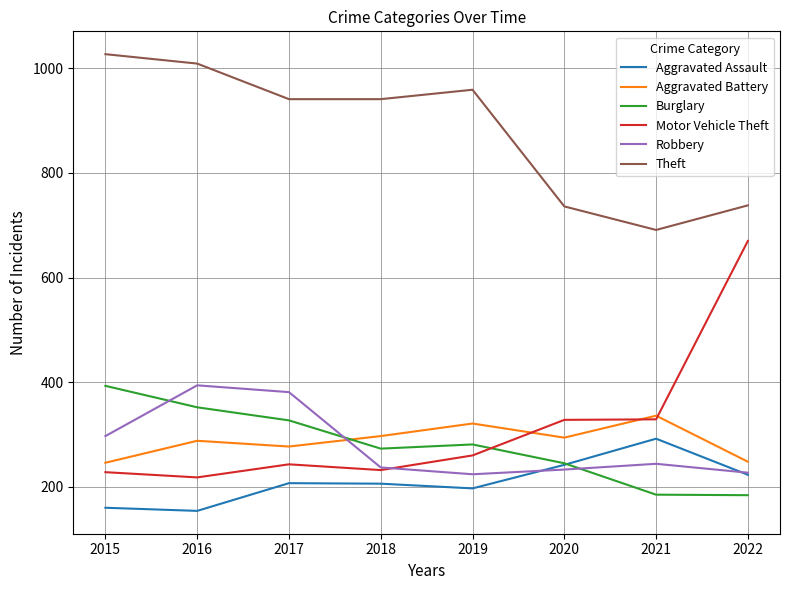

True or false: Aggravated Battery has more than 1 interior local peaks.

True